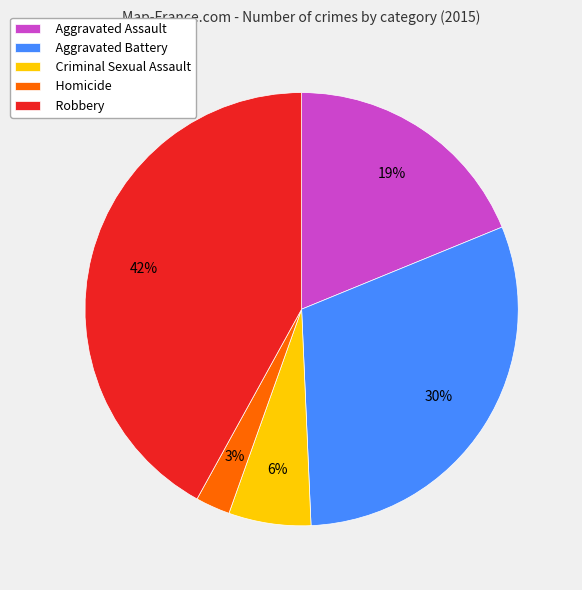

How many segments does this pie chart have?

5